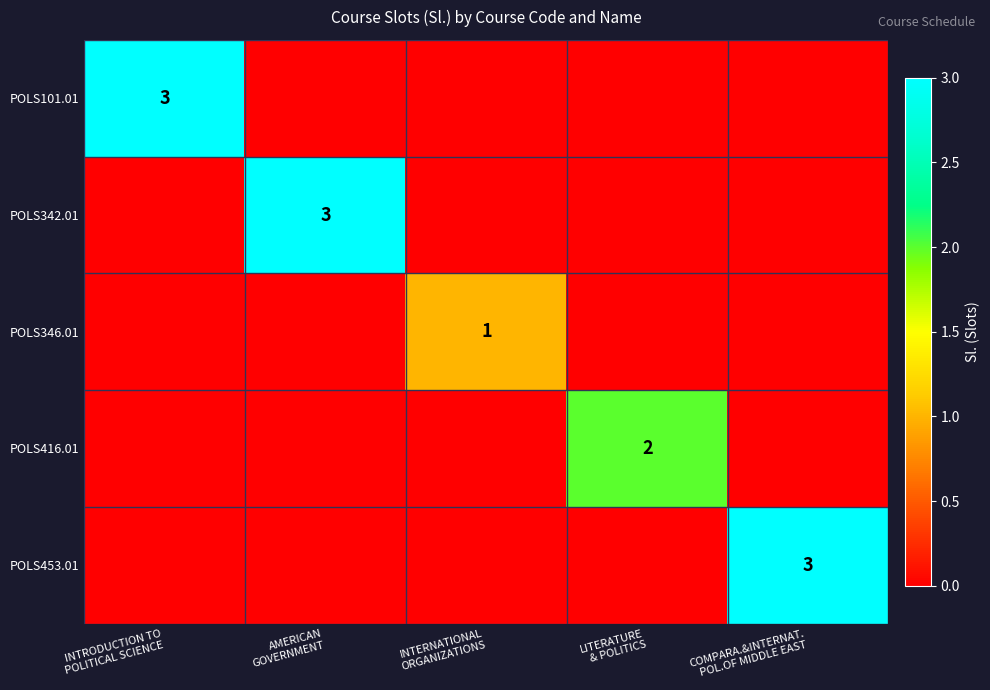

Between INTRODUCTION TO POLITICAL SCIENCE and LITERATURE & POLITICS, which series saw the biggest shift?

POLS101.01